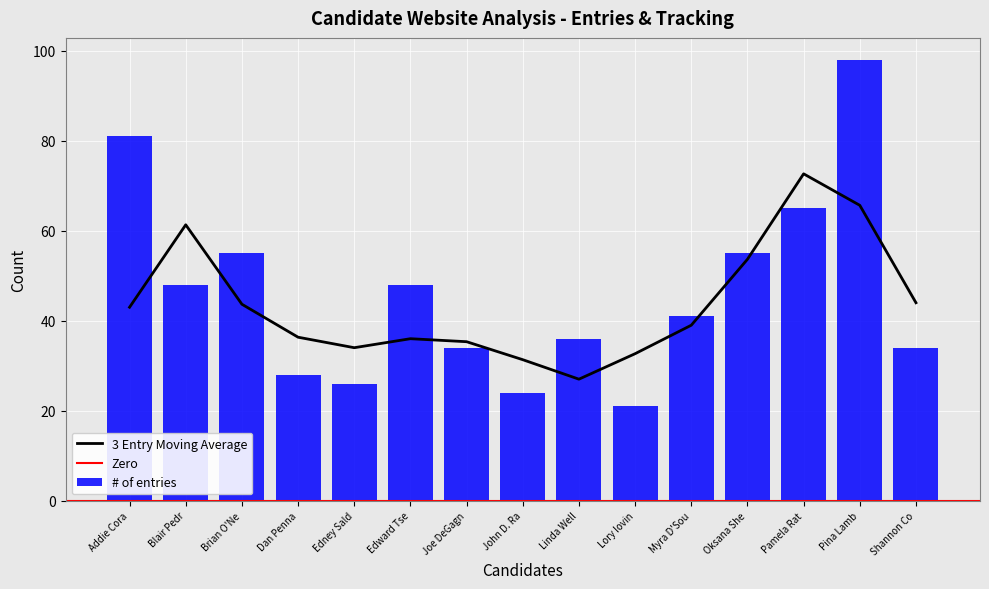

True or false: 3 Entry Moving Average has a value of 32.7 at Lory Iovin.

True